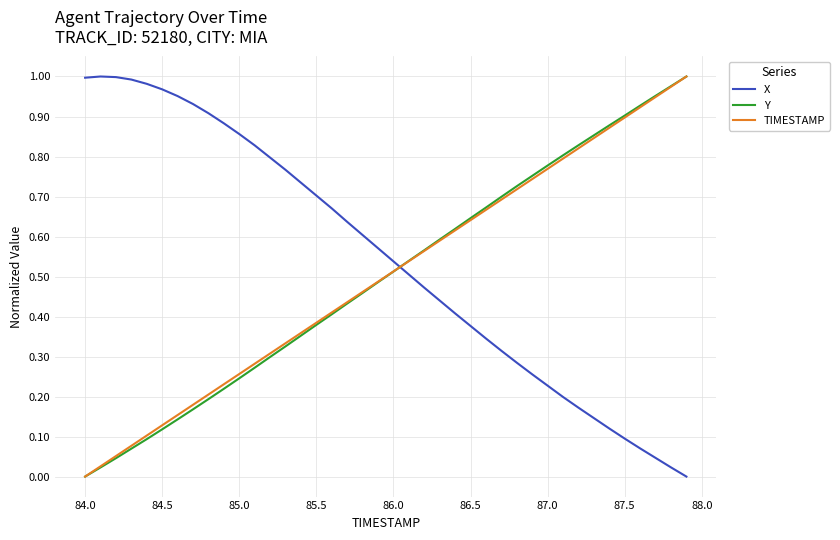

Does the chart have visible grid lines?

Yes